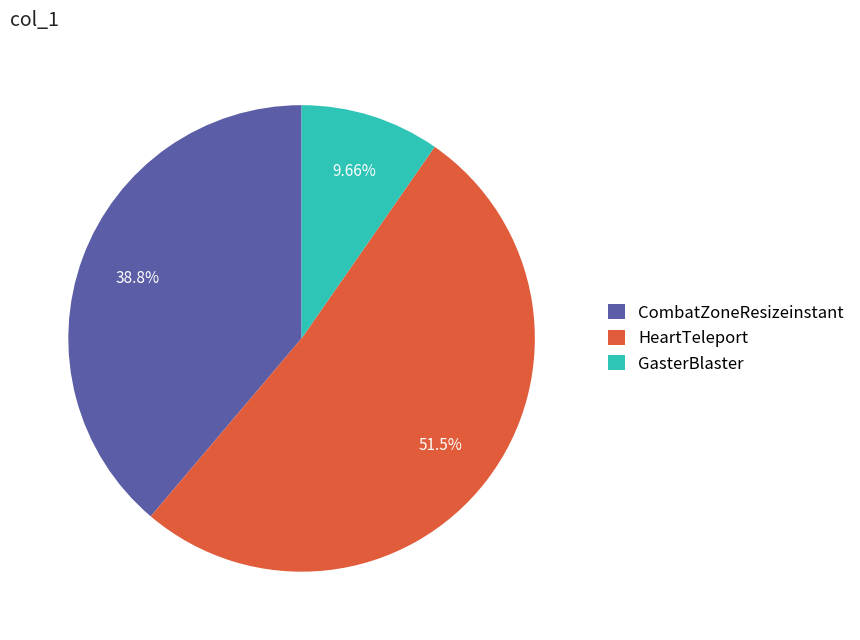

How much of the chart is everything except GasterBlaster?

90.3%